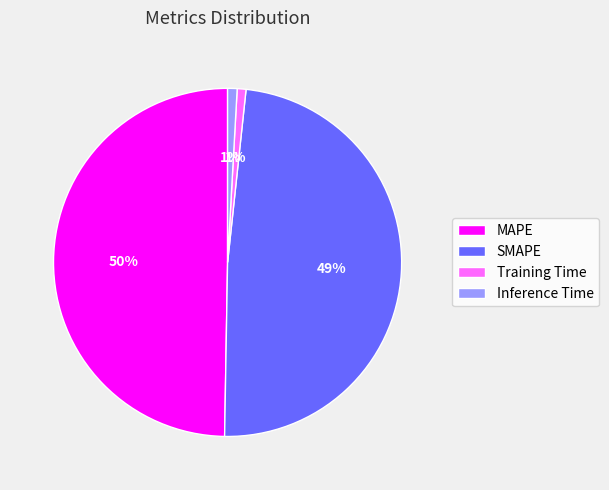

Do Training Time and Inference Time together represent more than half of the pie?

No